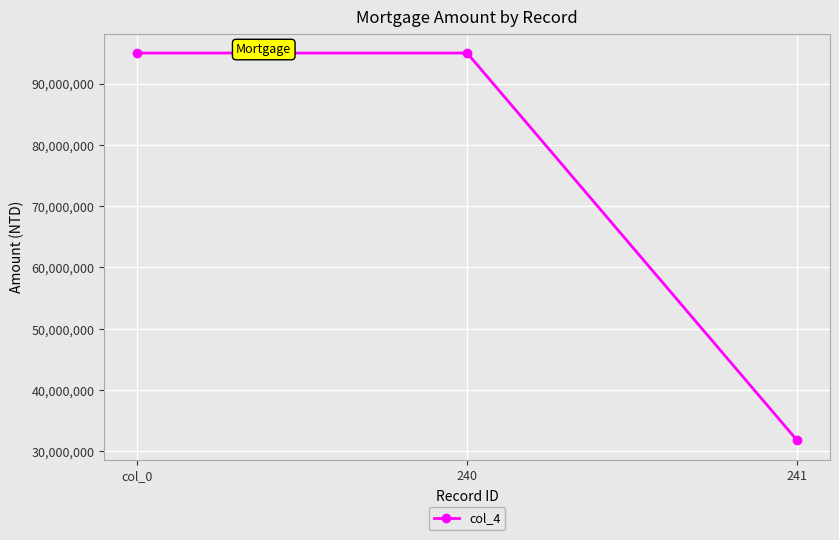

What is the label of the 2nd point from the left?

240